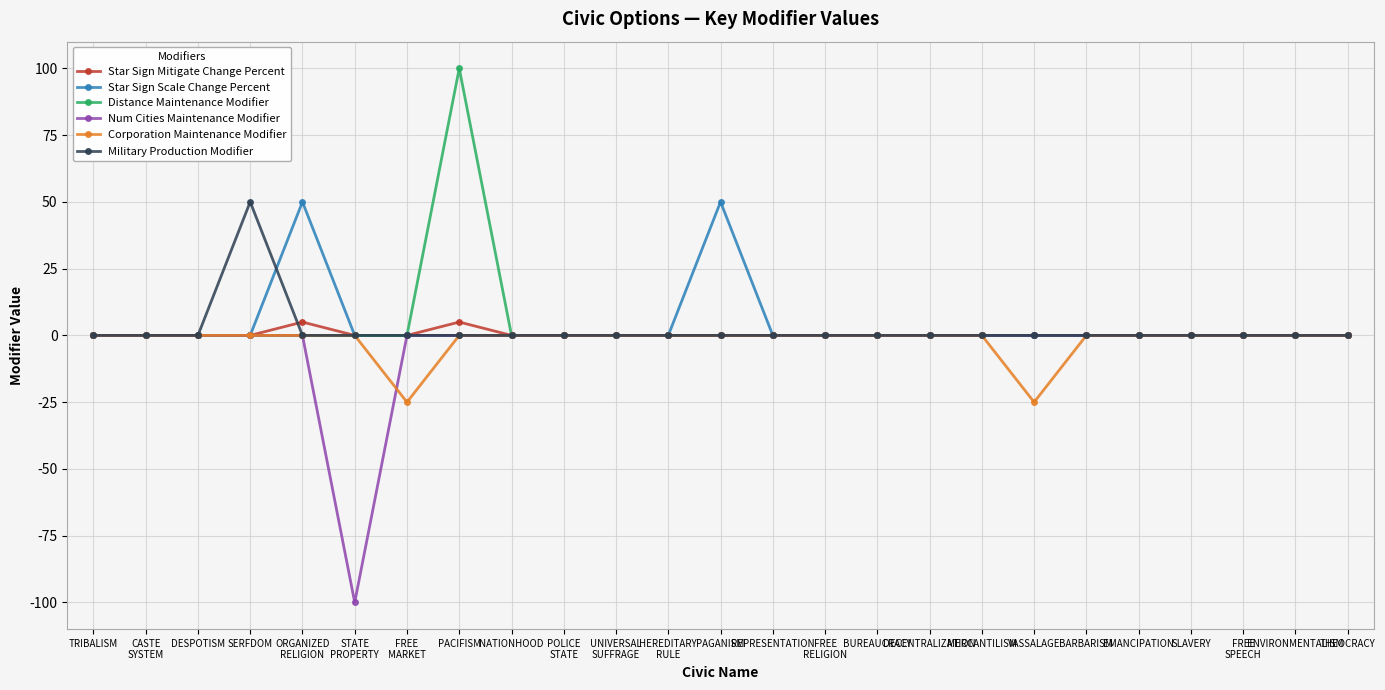

What is the spread (max minus min) of values at VASSALAGE?

25